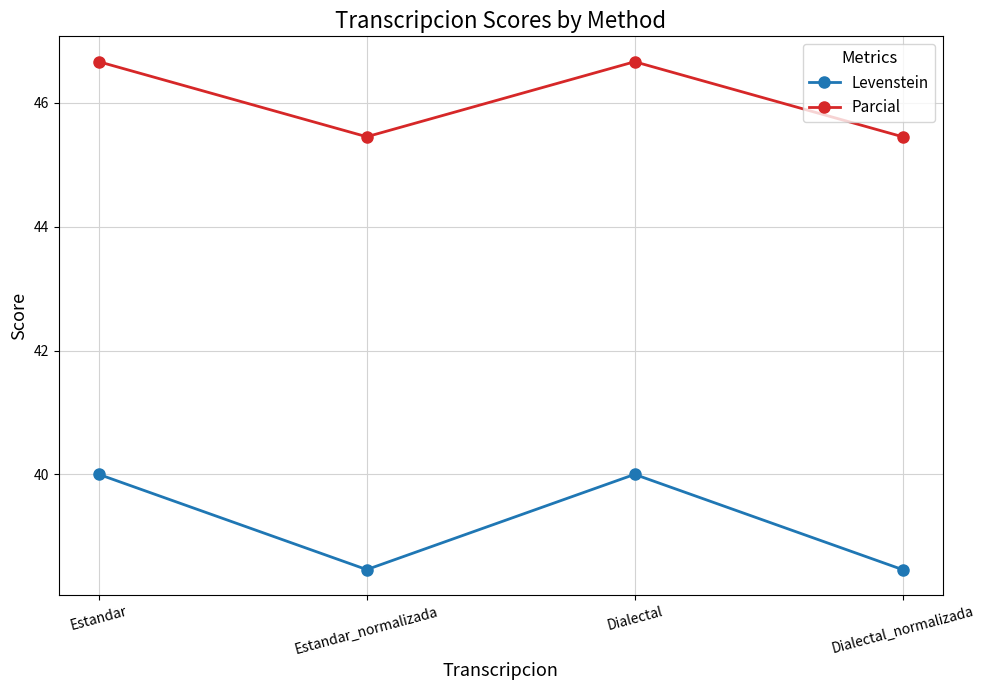

Reading left to right, transcribe all the data shown in this chart.

Levenstein: 40.0	38.5	40.0	38.5
Parcial: 46.7	45.5	46.7	45.5